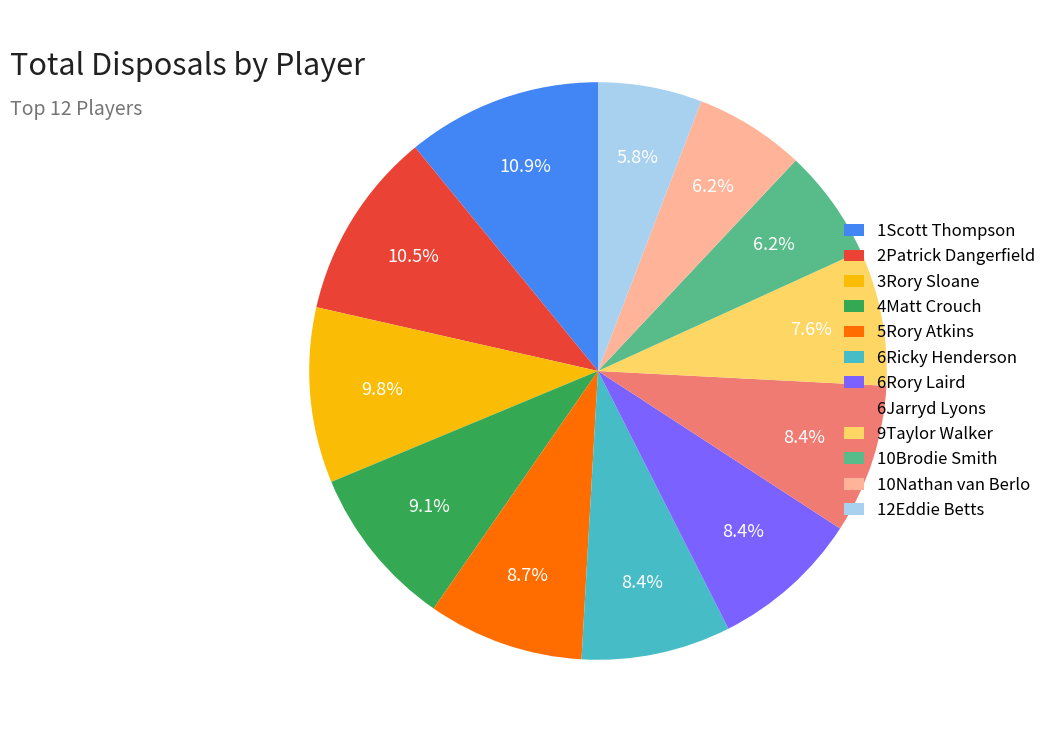

What percentage is the 6Jarryd Lyons slice, to the nearest percent?

8%